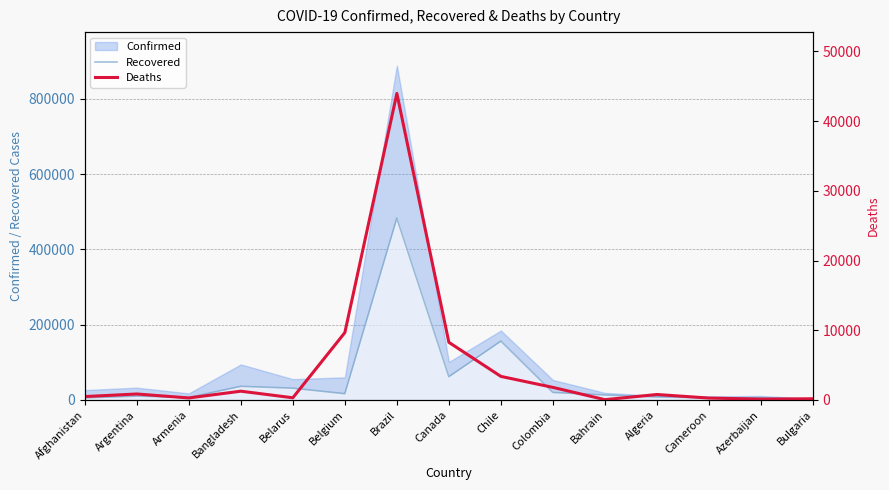

At which category does Deaths reach its first local peak?

Argentina